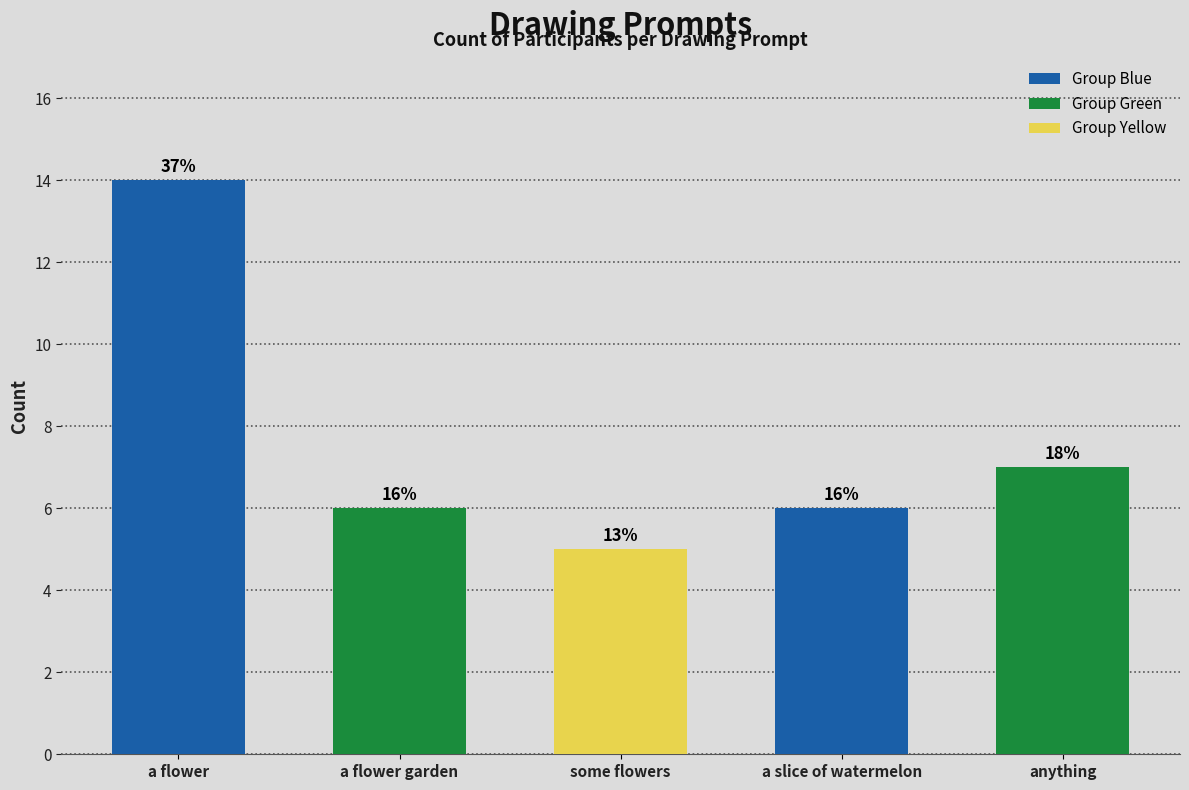

What is the difference between the maximum and second lowest values?

8